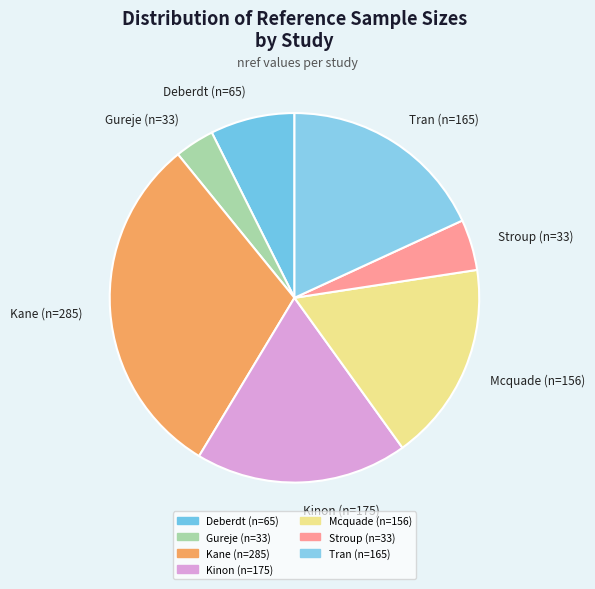

Which slice is the smallest?

Gureje (n=33)